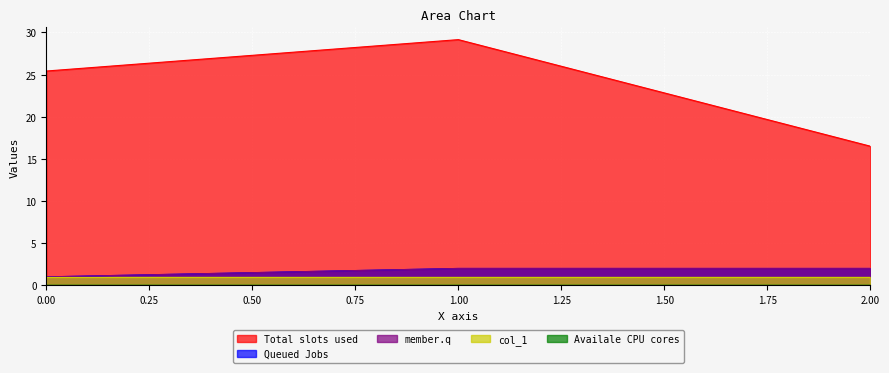

At which category is the sum across all series the highest?

1